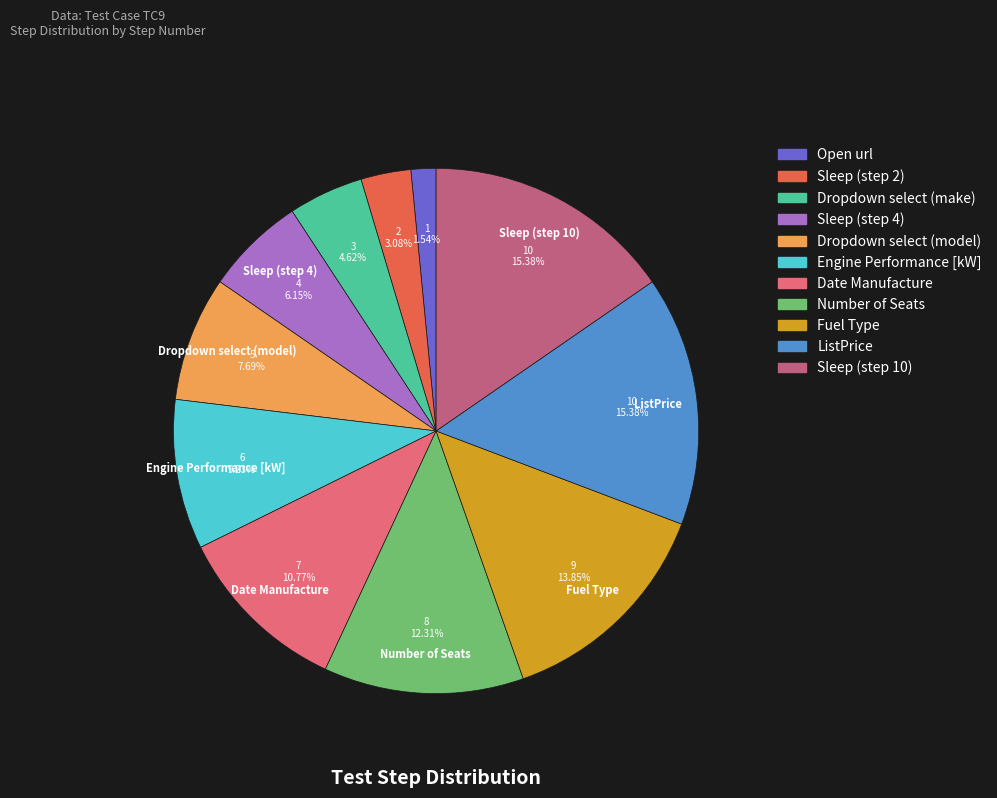

Which slice is the smallest?

Open url